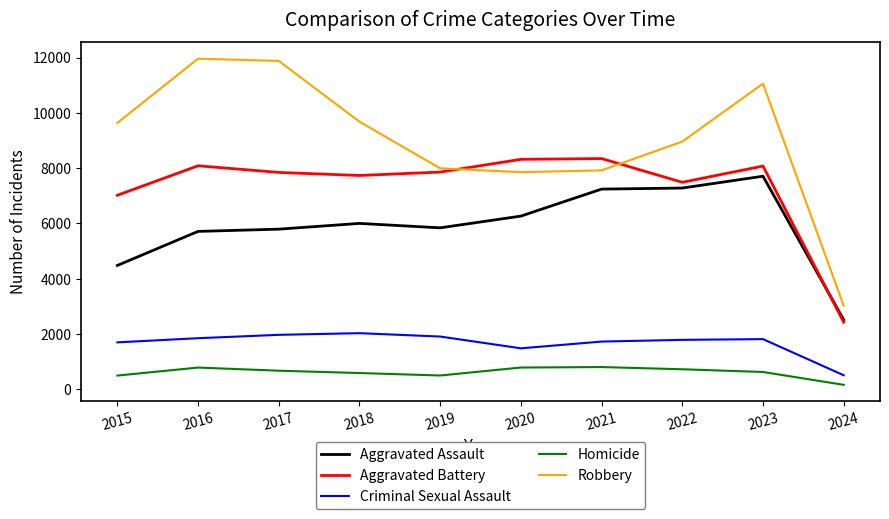

Read the Homicide value at 2019, to the nearest 100.

500